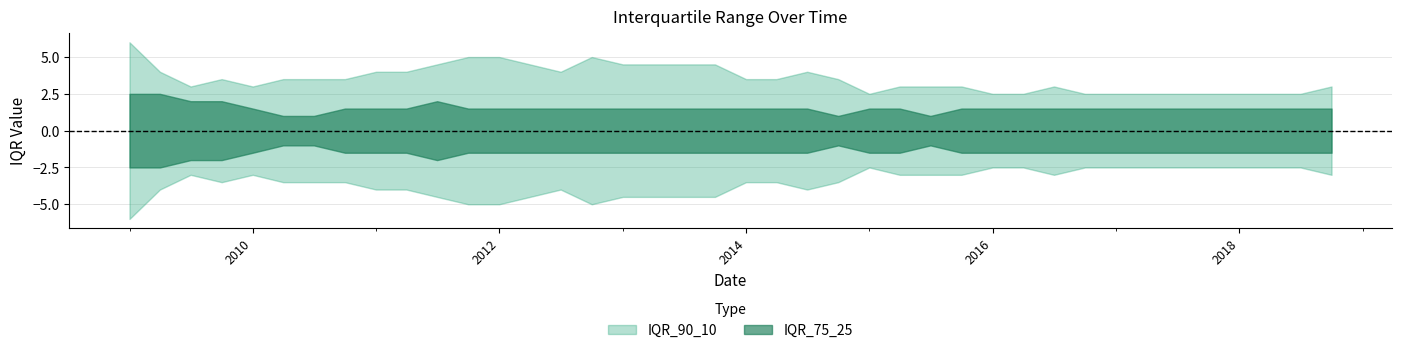

Which series has the largest total across all categories?

IQR_90_10